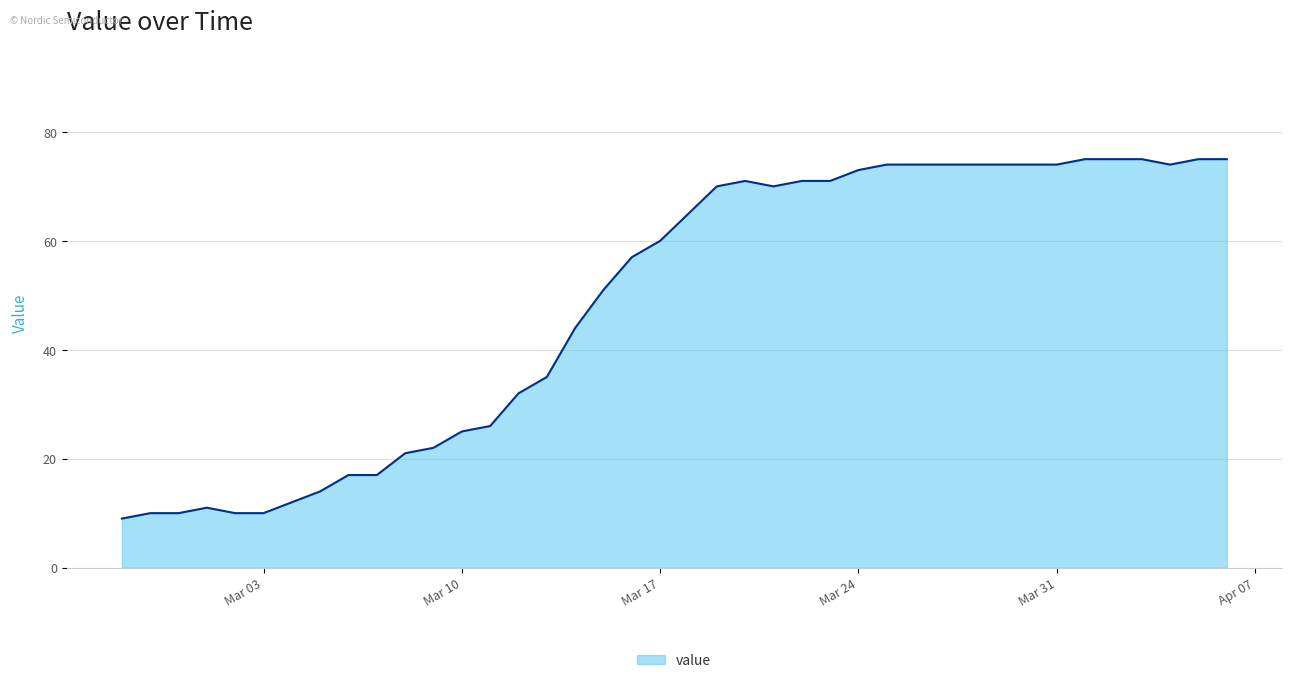

Reading left to right, transcribe all the data shown in this chart.

9	10	10	11	10	10	12	14	17	17	21	22	25	26	32	35	44	51	57	60	65	70	71	70	71	71	73	74	74	74	74	74	74	74	75	75	75	74	75	75